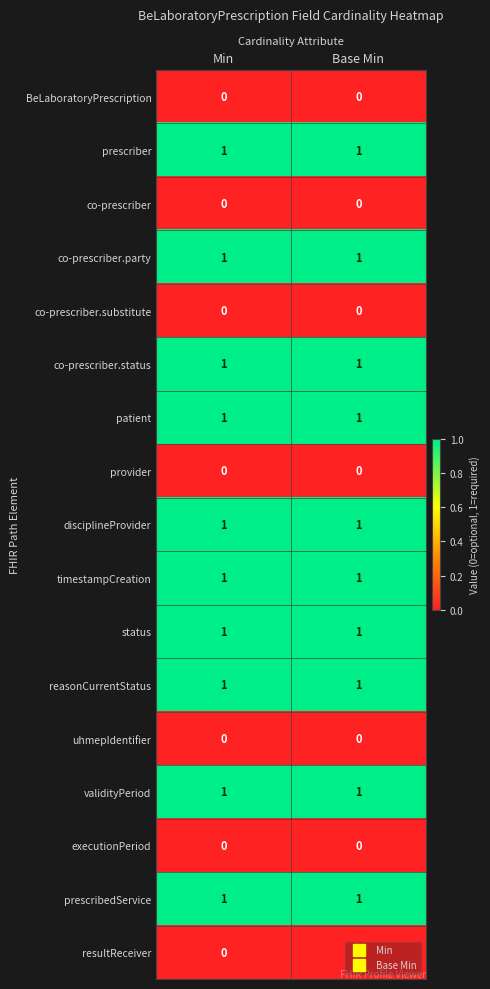

Is the value of prescribedService at Min greater than the value of BeLaboratoryPrescription at Base Min?

Yes